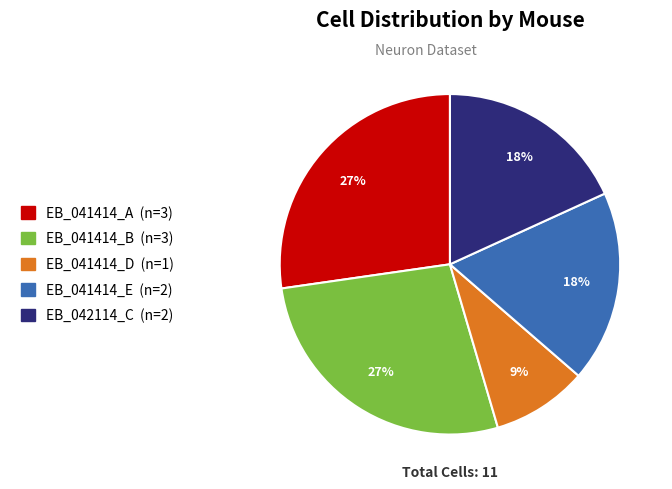

To the nearest percent, what portion does EB_041414_B represent?

27%